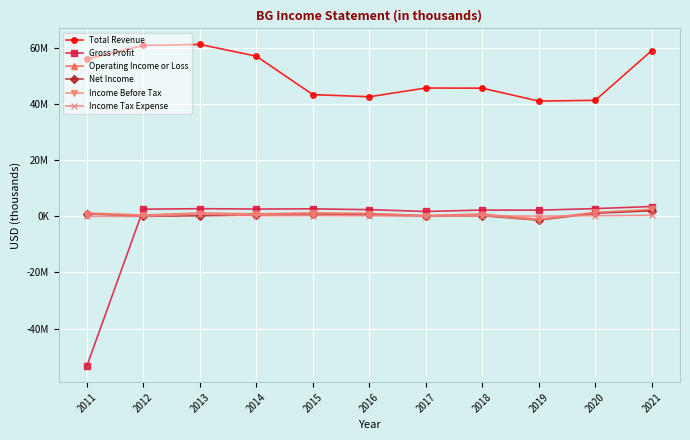

Which series changed the most between 2017 and 2021?

Total Revenue